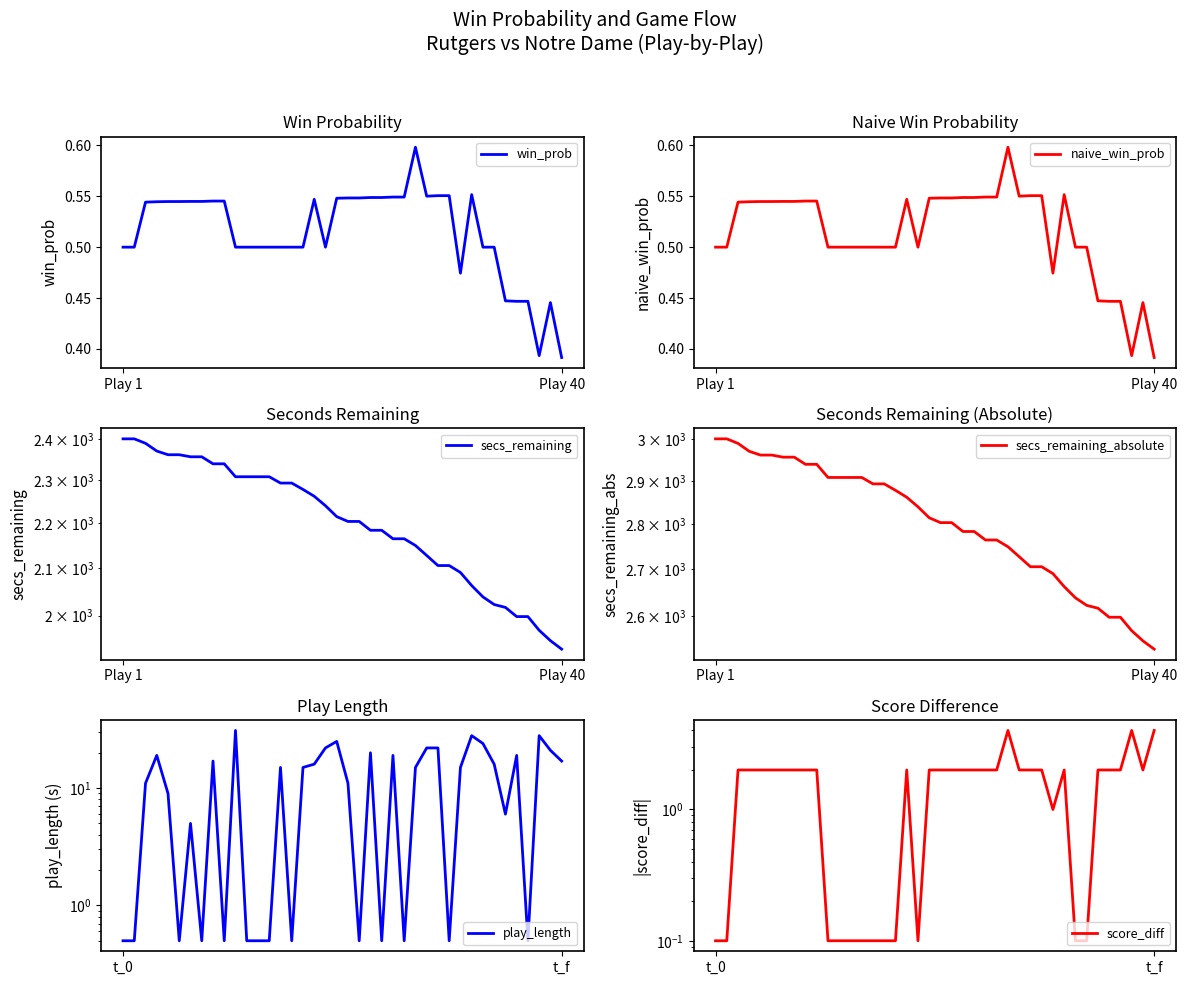

Where does the secs_remaining series first go above 2215?

Play 1